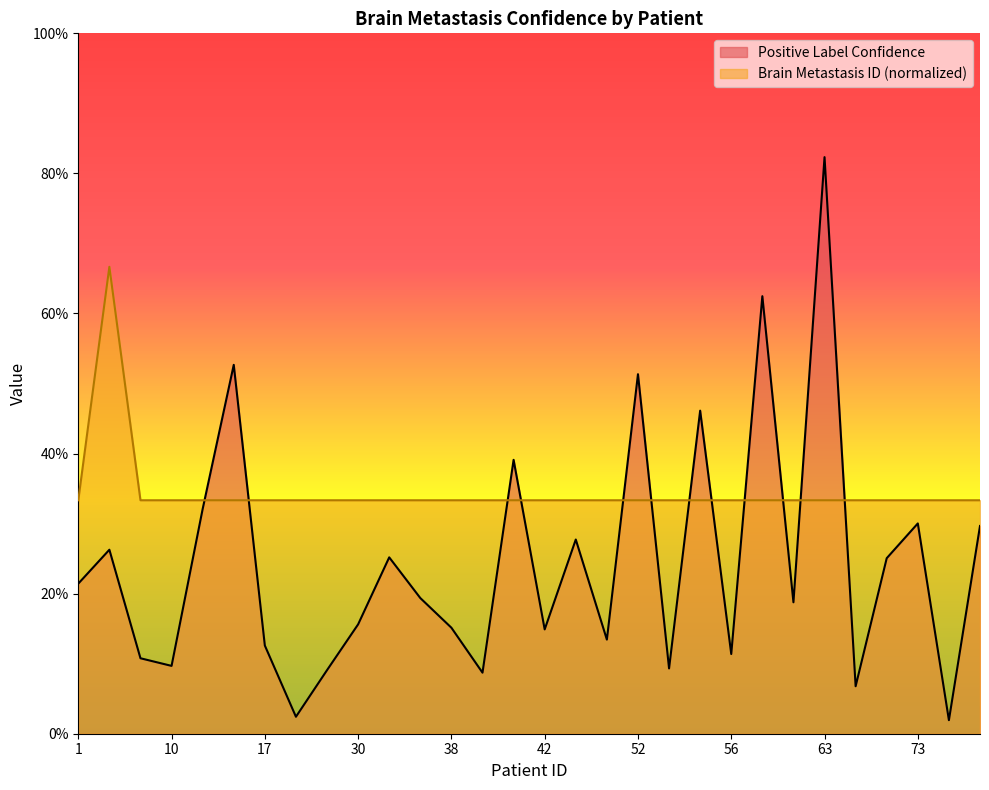

What are all the series names shown in the legend?

Positive Label Confidence, Brain Metastasis ID (normalized)